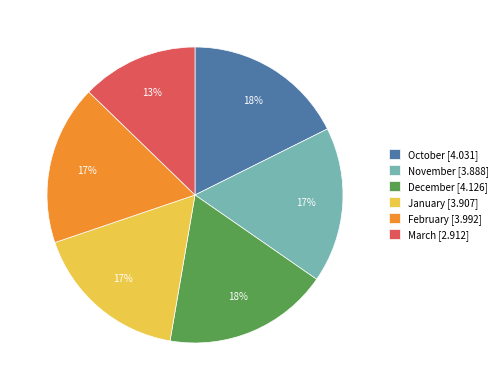

Is the sum of October [4.031] and December [4.126] greater than half?

No